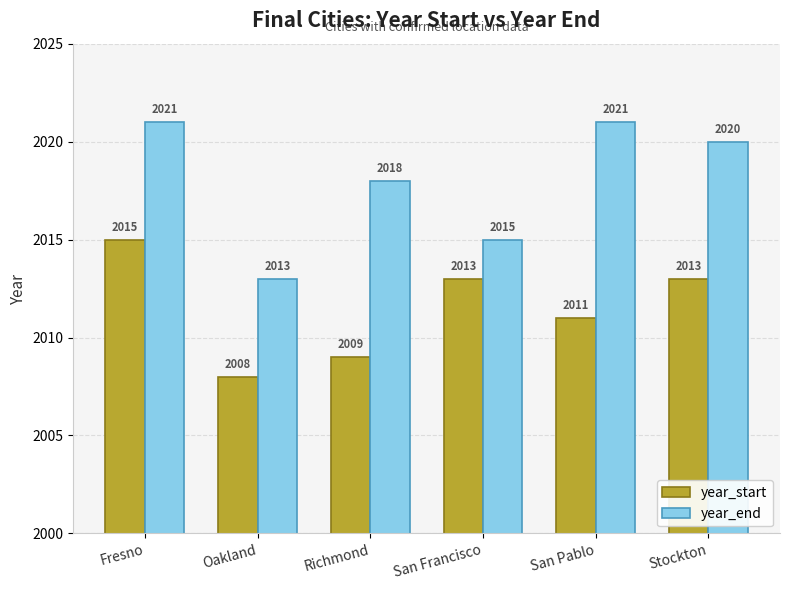

What is the label of the 1st bar from the right?

Stockton